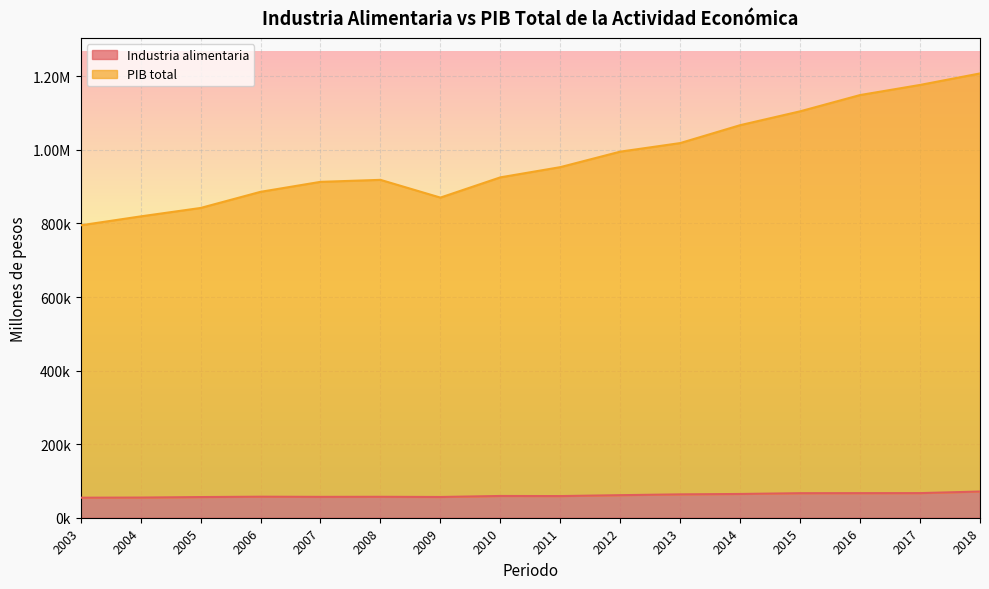

Is the value of PIB total at 2015 greater than the value of Industria alimentaria at 2006?

Yes